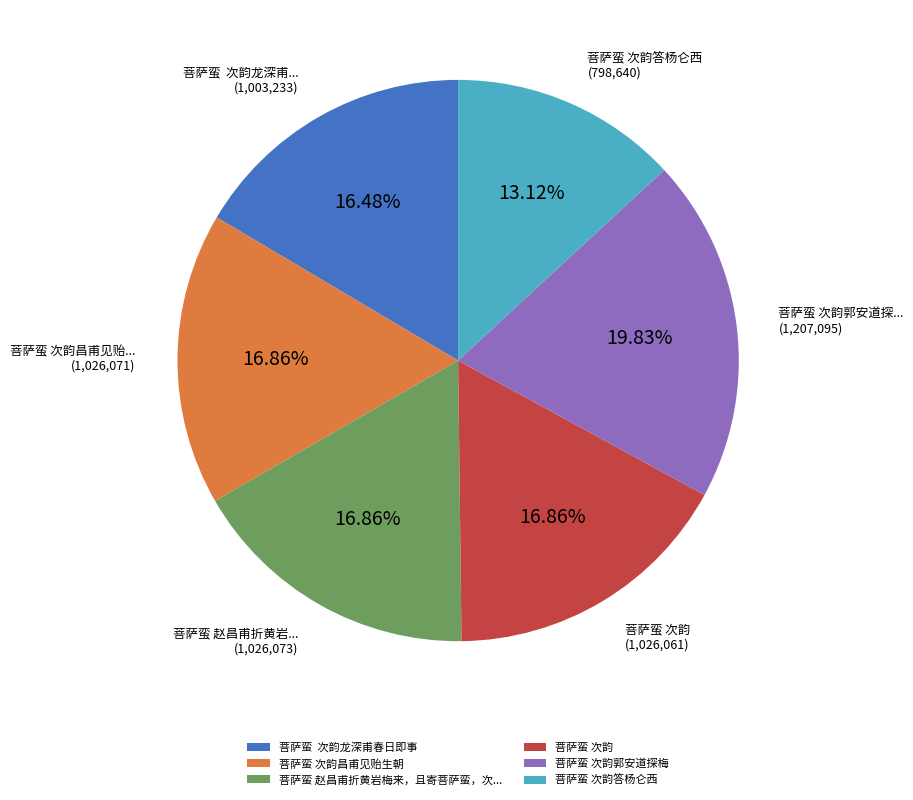

To the nearest percent, what is the difference between the largest and smallest slice percentages?

7%